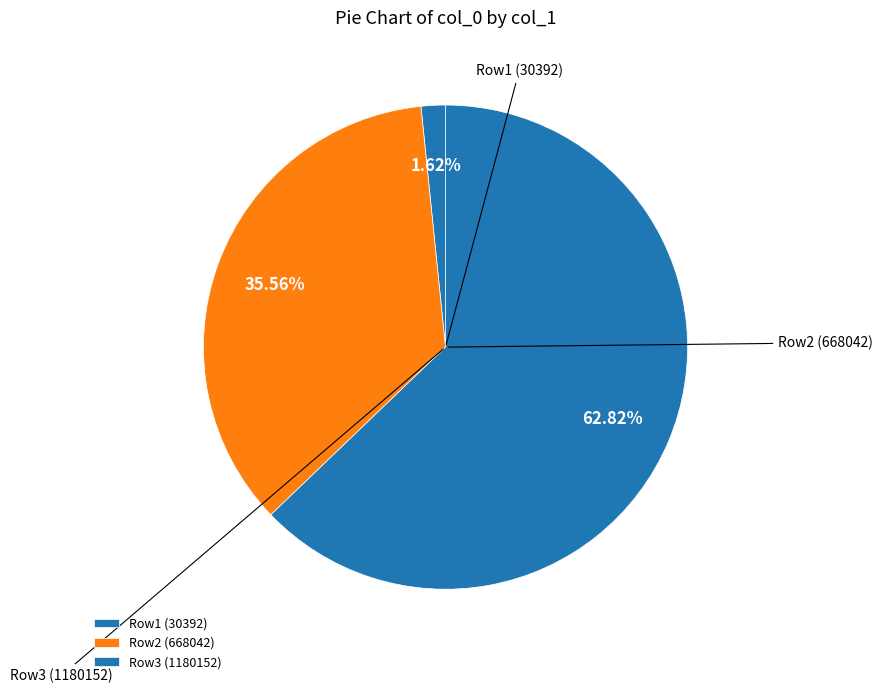

How many slices are in this pie chart?

3